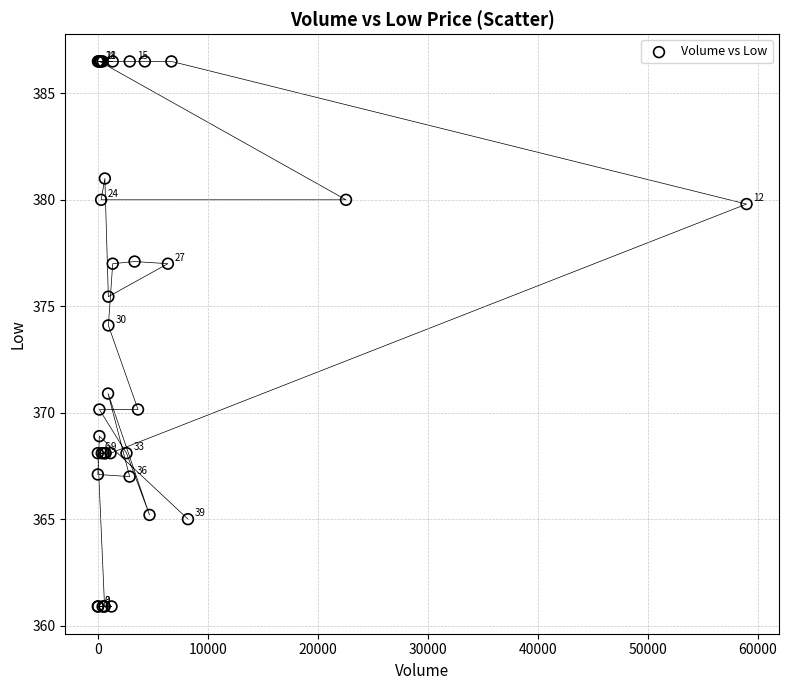

What Y value in the scatter plot is closest to 373?

374.1